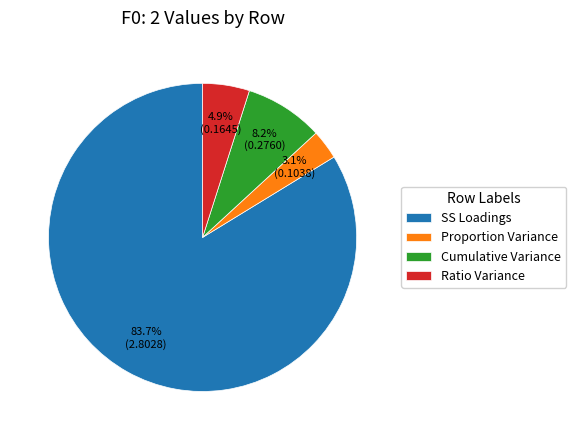

Between Proportion Variance and Cumulative Variance, which is larger?

Cumulative Variance